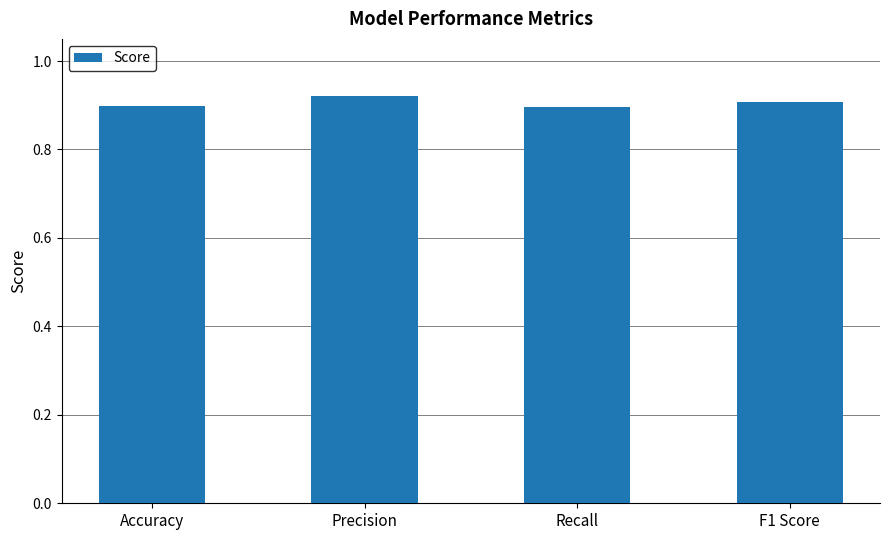

The chart shows a value of 0.9 at Precision. True or false?

True